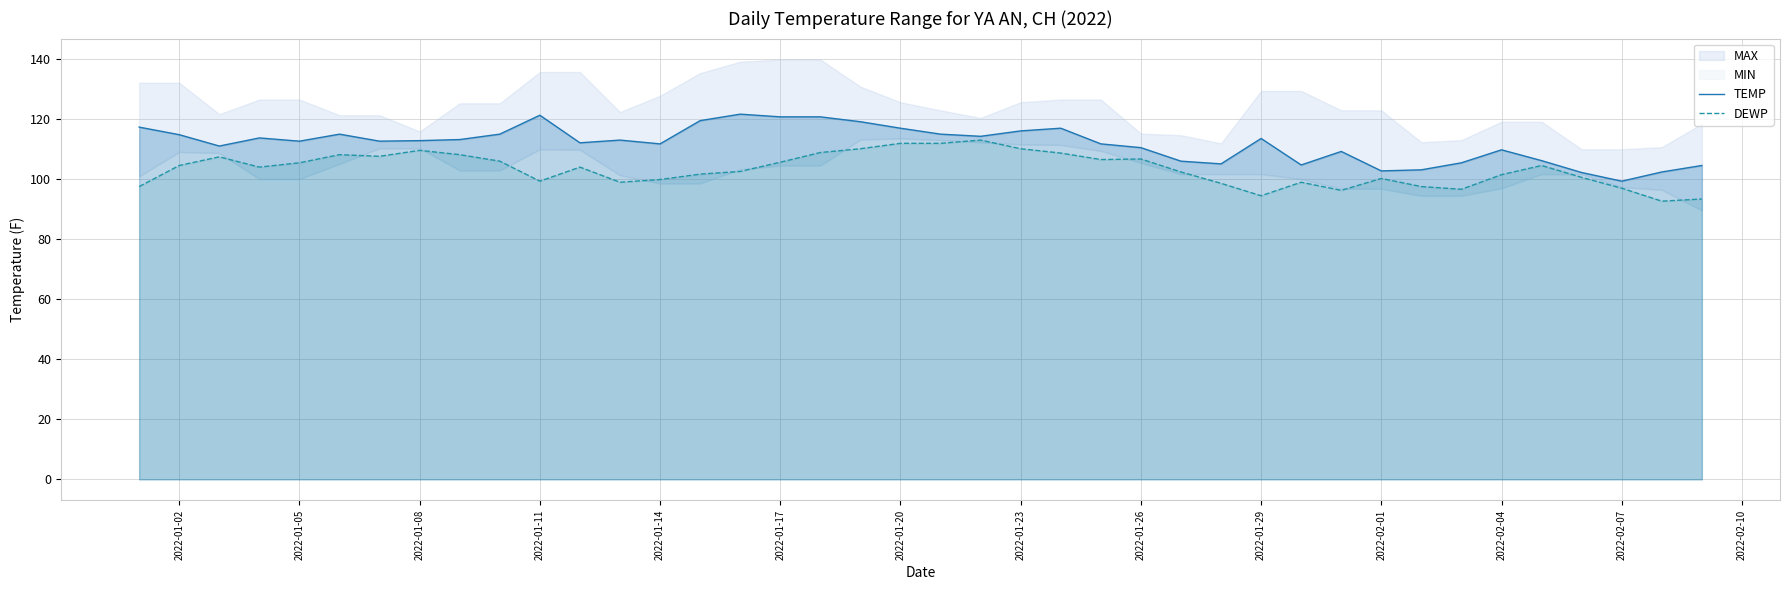

What is the minimum value shown in the chart?

92.7